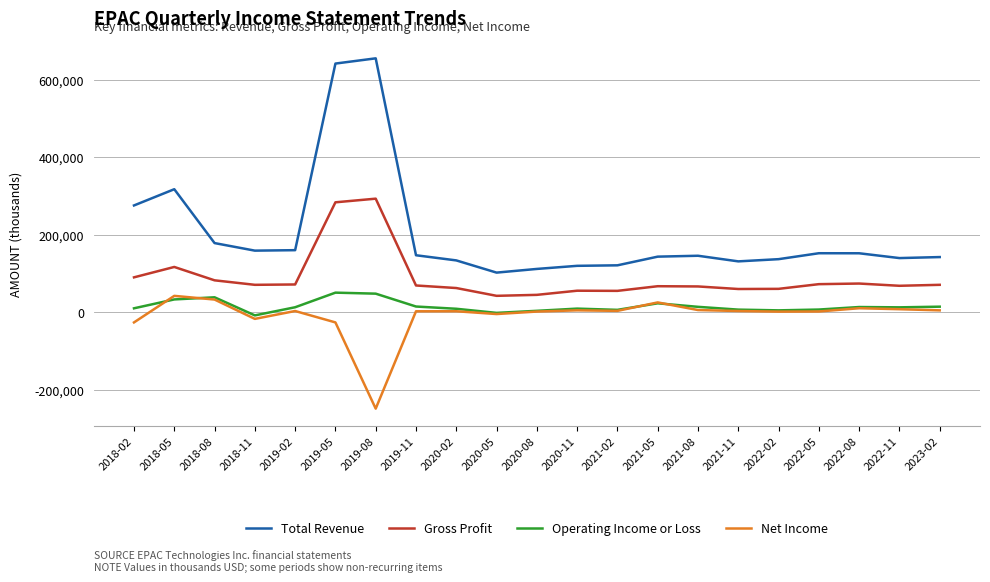

Which series has the largest range (max minus min)?

Total Revenue